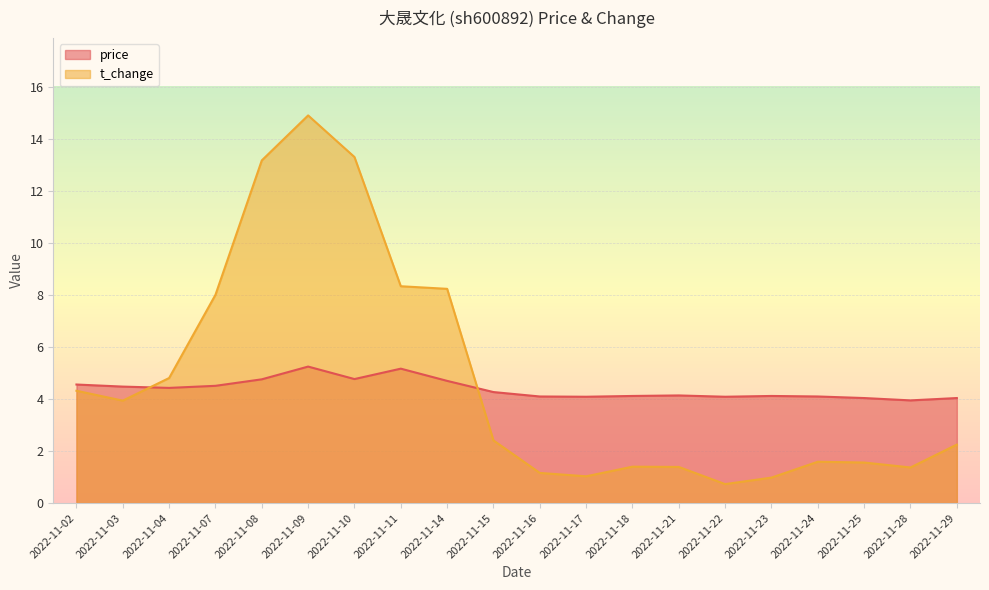

At how many categories does at least one series exceed 3?

20